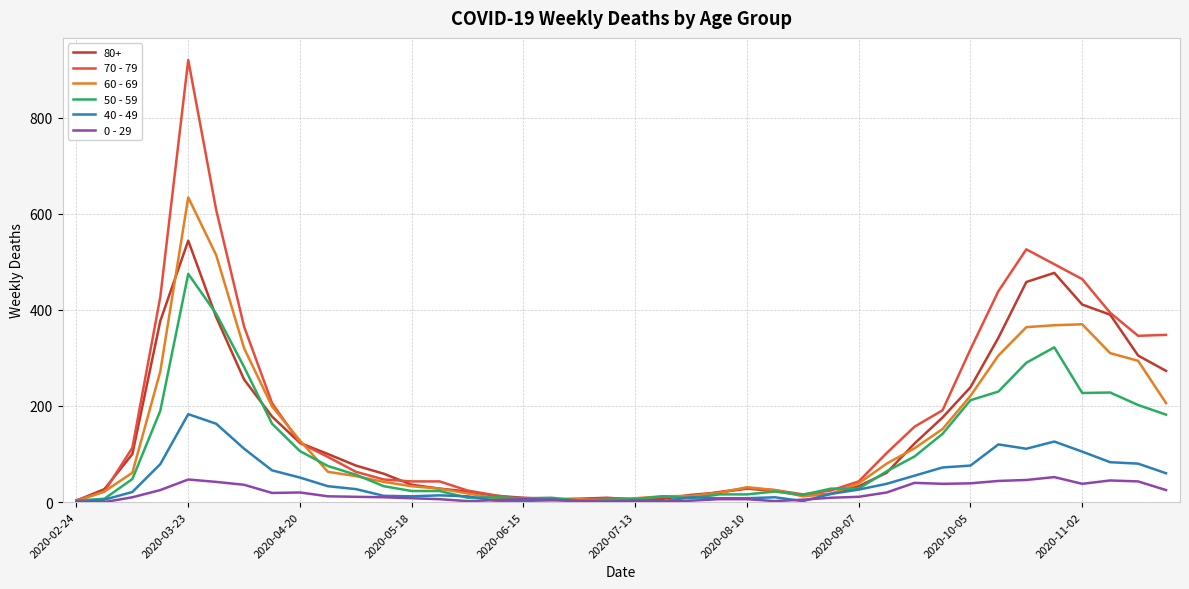

What is the maximum value shown in the chart?

920